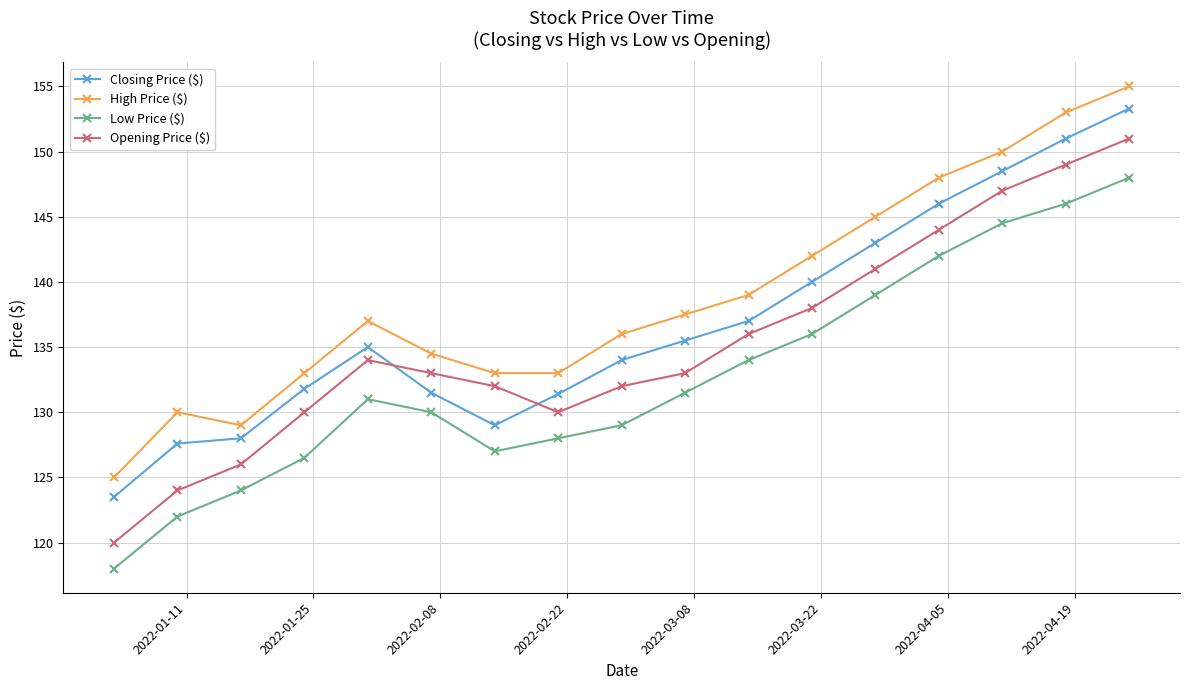

At how many categories does at least one series exceed 131?

14